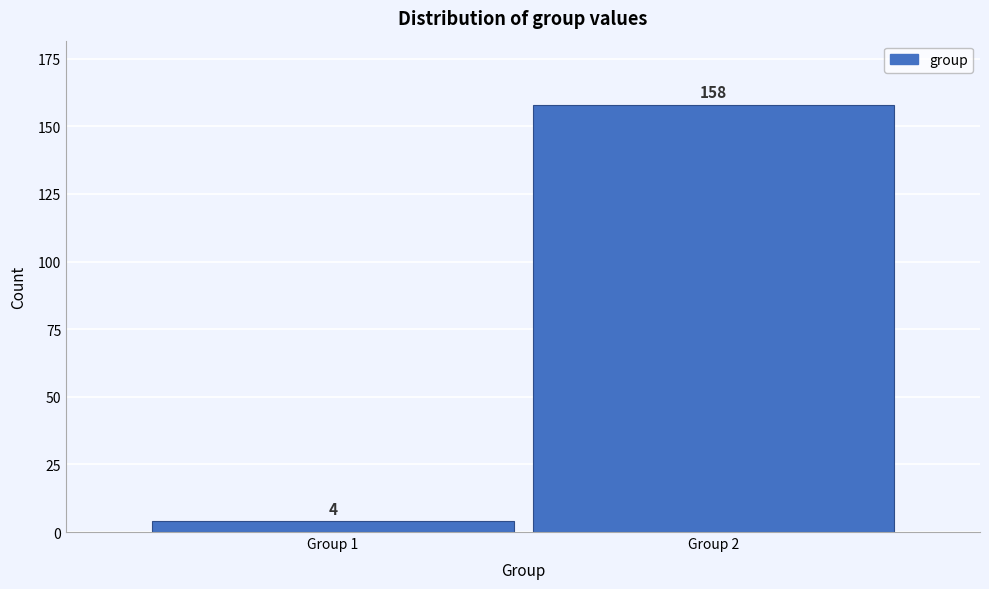

Reading right to left, extract all data points from this chart.

Group 2=158	Group 1=4